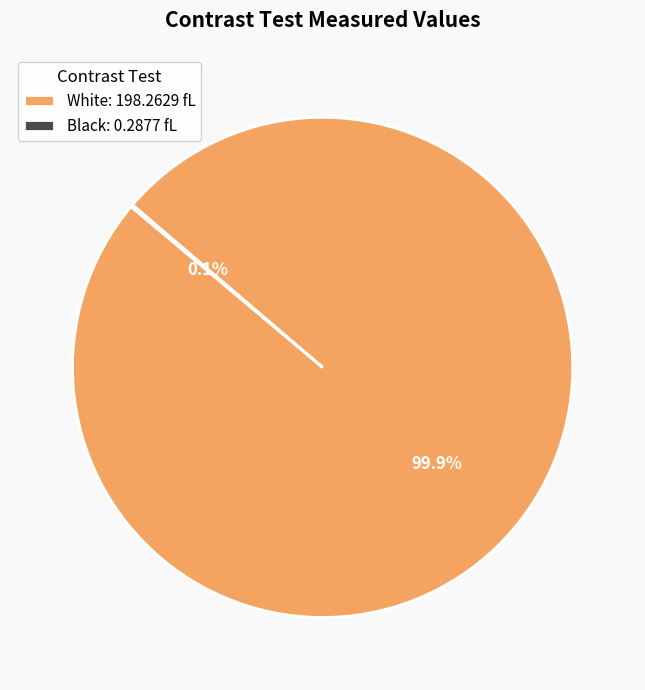

What percentage is NOT represented by White: 198.2629 fL?

0.1%